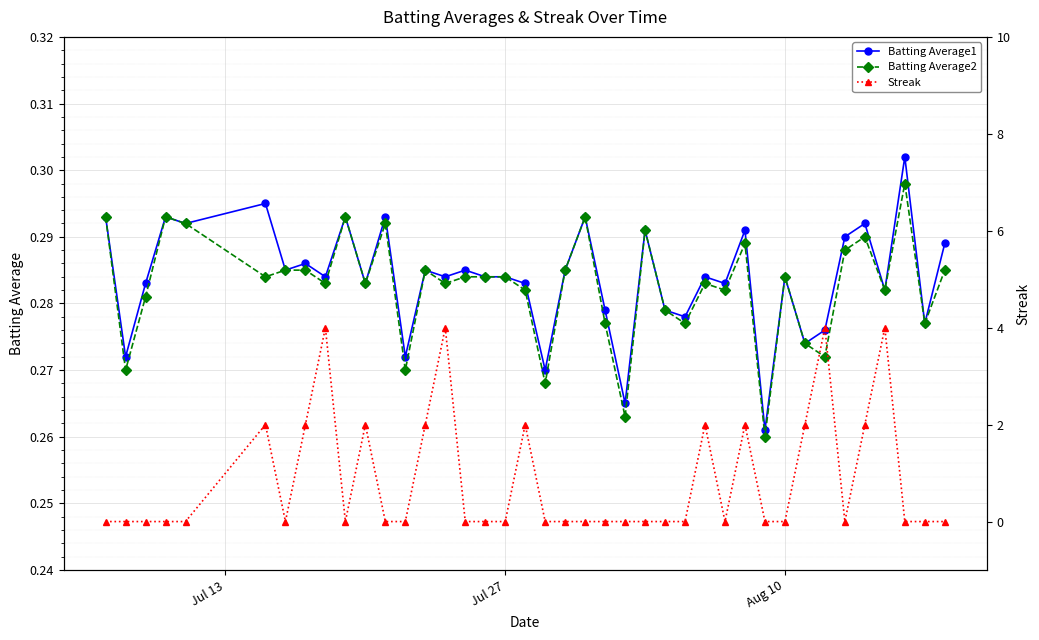

Which series has the largest total across all categories?

Streak